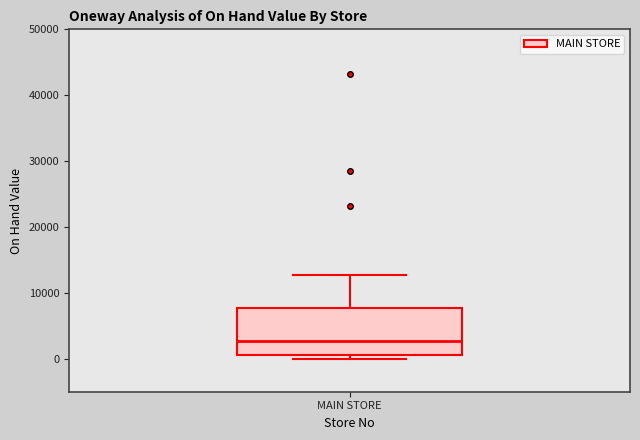

Read this box plot against the y-axis: the position of the median line, the range covered by the box, and the ends of both whiskers. The values are not printed on the chart, so give them approximately, as read against the axis.

median 3000, box 1000 to 8000, whiskers 0 to 13000